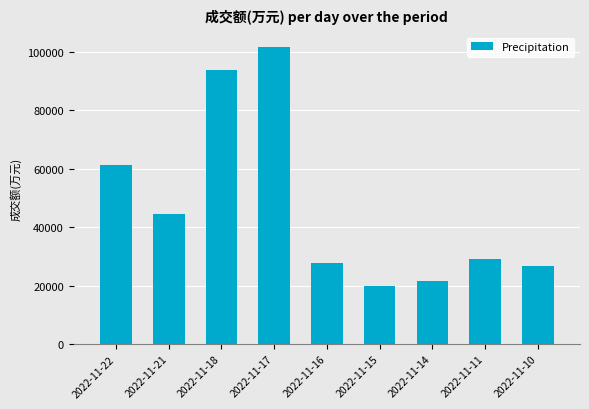

Rank the categories by value from lowest to highest.

2022-11-15, 2022-11-14, 2022-11-10, 2022-11-16, 2022-11-11, 2022-11-21, 2022-11-22, 2022-11-18, 2022-11-17